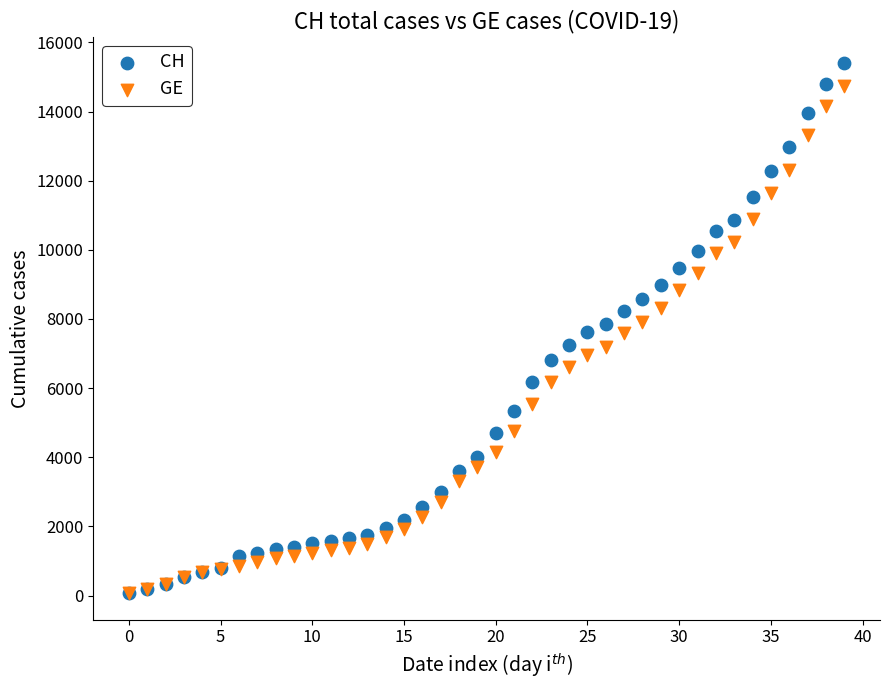

What are all the series names shown in the legend?

CH, GE